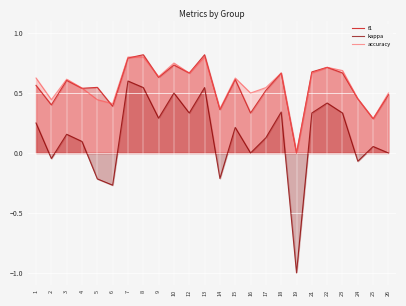

What are all the series names shown in the legend?

f1, kappa, accuracy